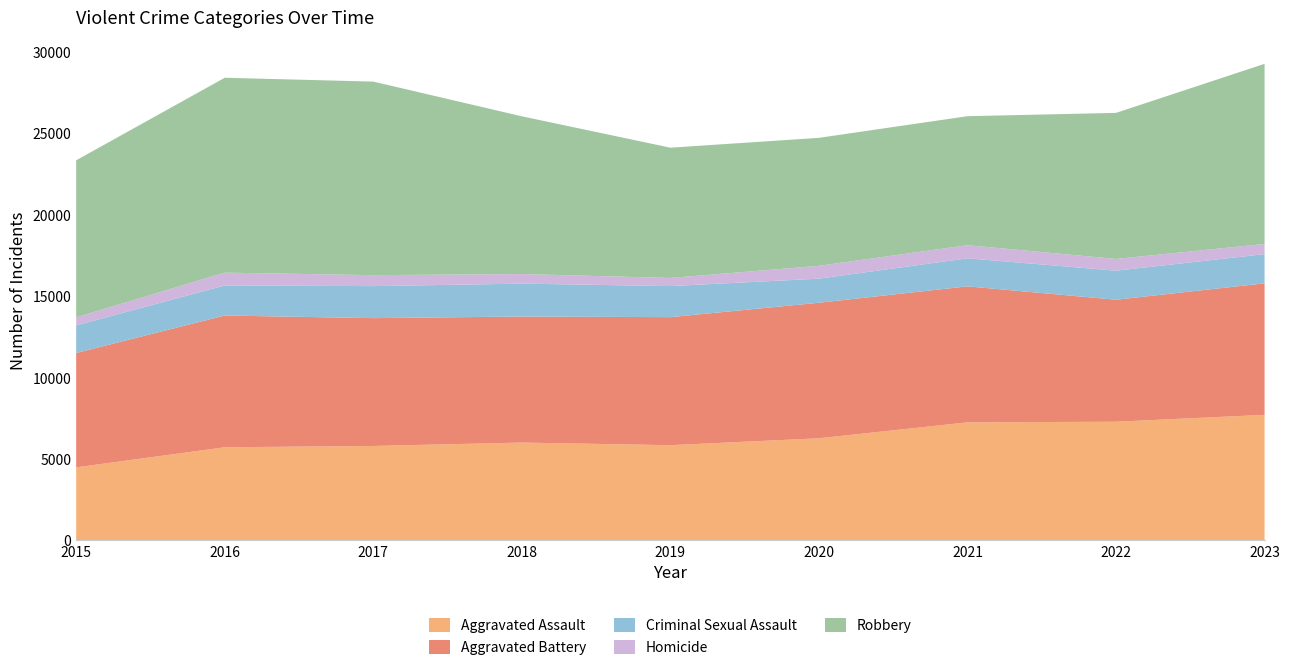

Reading right to left, extract all data points from this chart.

Aggravated Assault: 7703	7280	7242	6264	5841	6001	5793	5712	4480
Aggravated Battery: 8071	7488	8347	8319	7858	7735	7845	8086	7019
Criminal Sexual Assault: 1792	1782	1721	1478	1906	2020	1965	1846	1691
Homicide: 624	722	804	787	499	588	672	786	496
Robbery: 11055	8963	7918	7855	7995	9681	11880	11960	9638